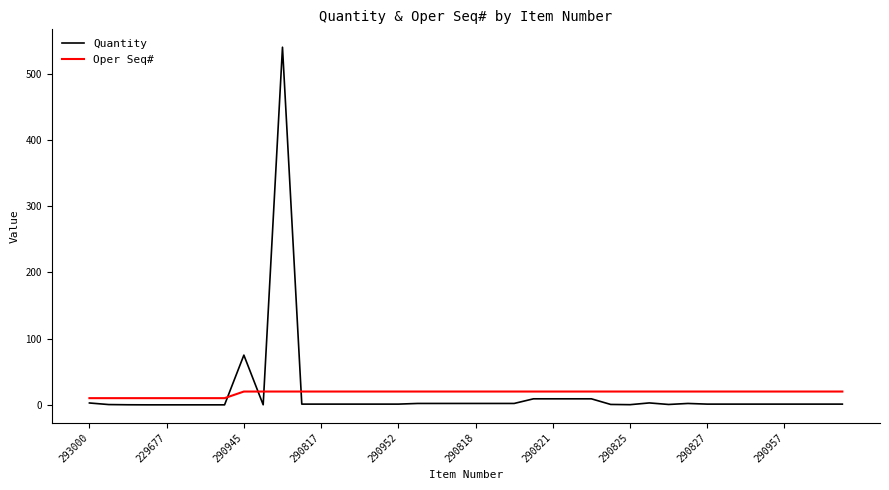

Which series has the largest range (max minus min)?

Quantity